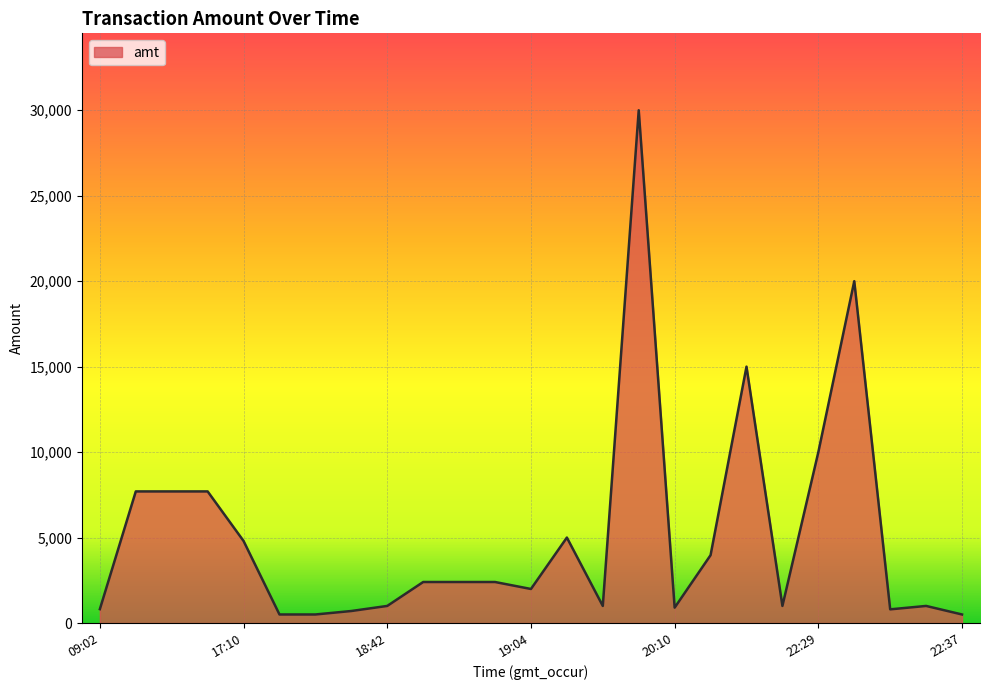

What is the minimum value shown in the chart?

500